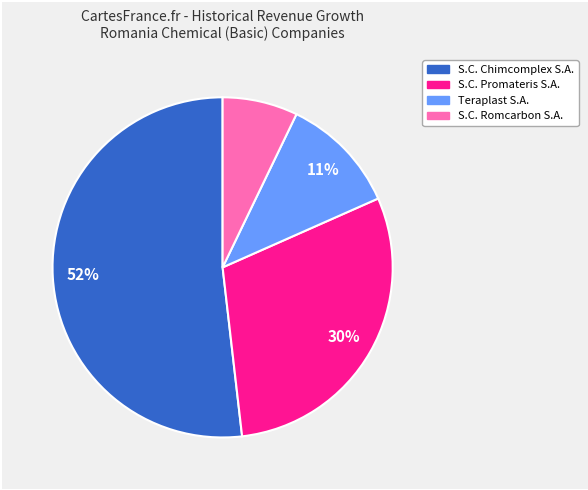

To the nearest percent, what portion does S.C. Chimcomplex S.A. represent?

52%